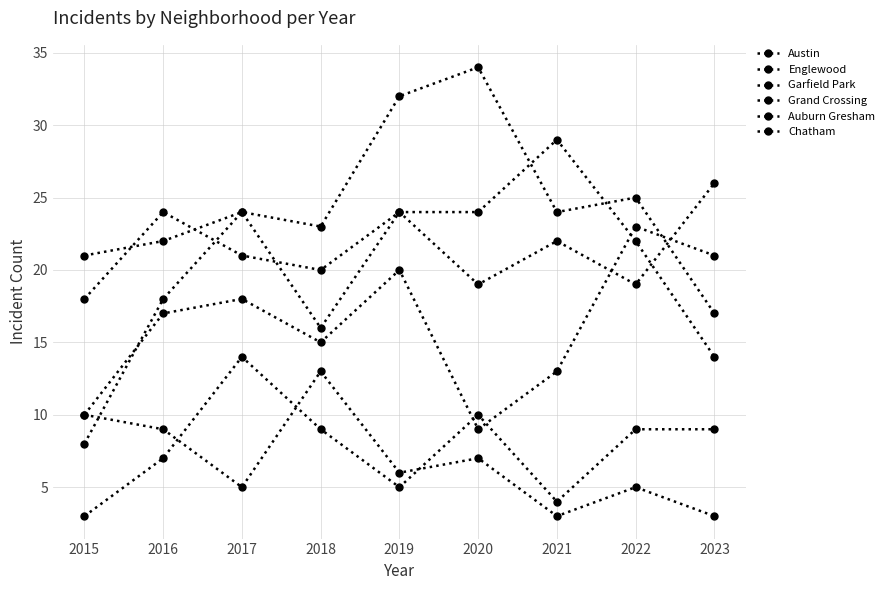

True or false: Chatham has a value of 5 at 2019.

True